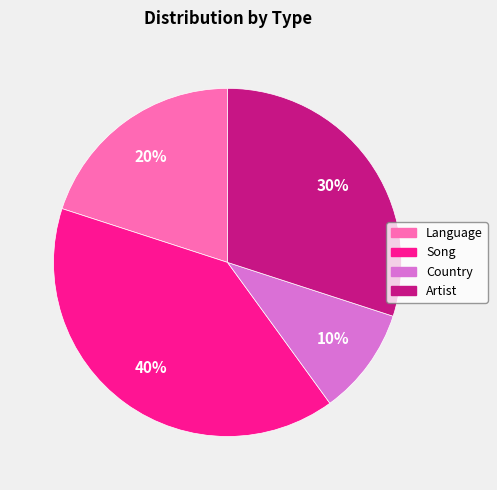

How many segments does this pie chart have?

4